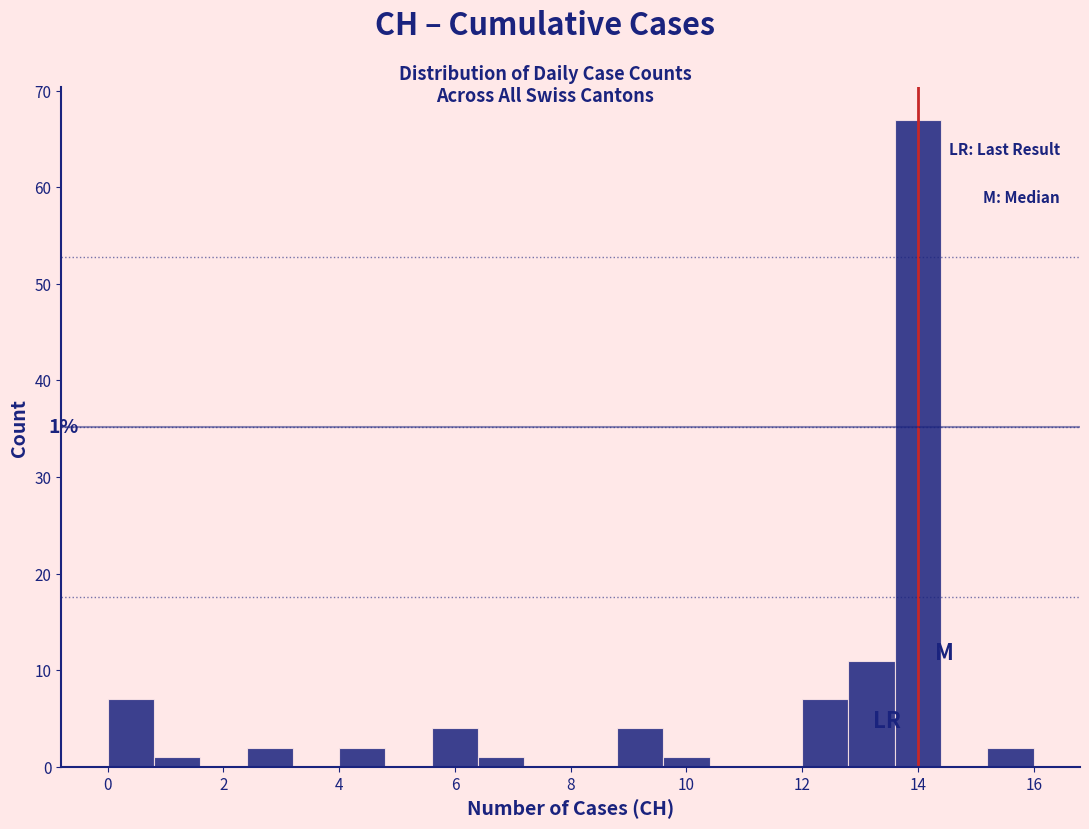

Which range on the x-axis has the tallest bar?

13.6 to 14.4